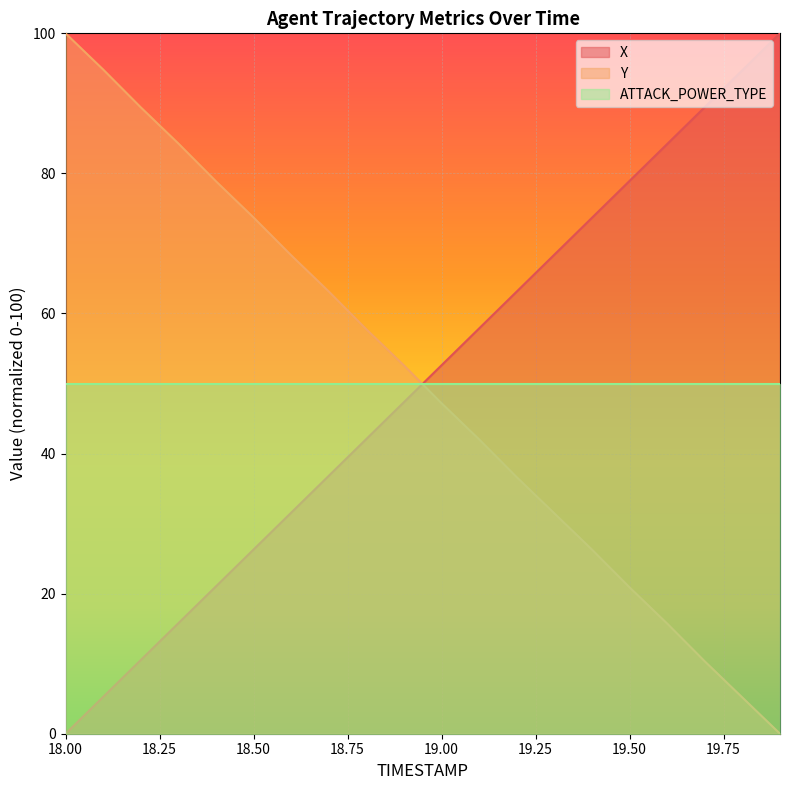

Where does the X series first go above 52?

19.00